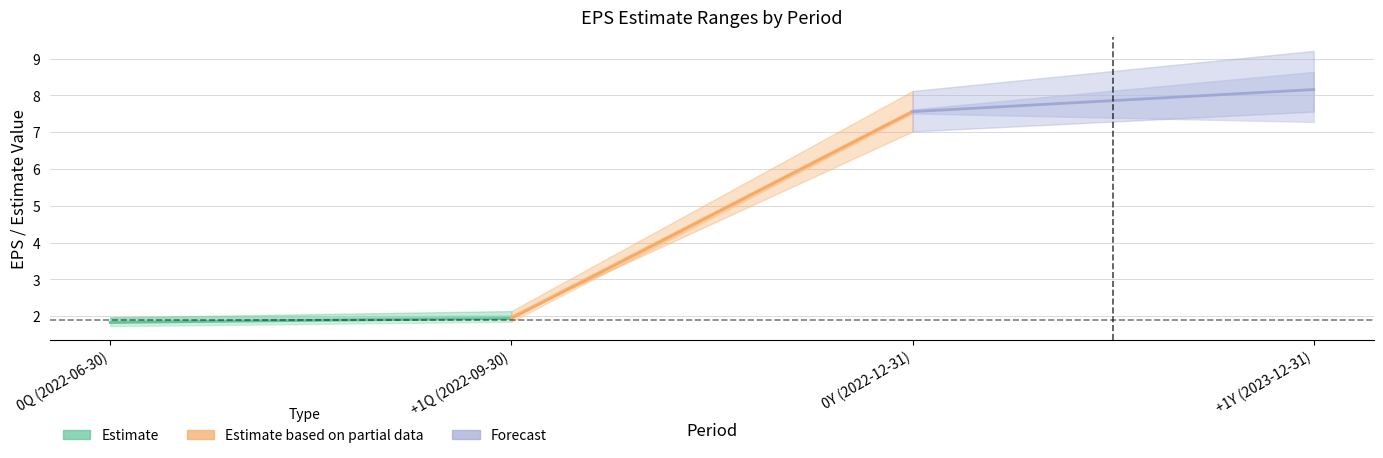

Is it true that Earnings Estimate Year Ago Eps equals 3.7 at 0Y (2022-12-31)?

False